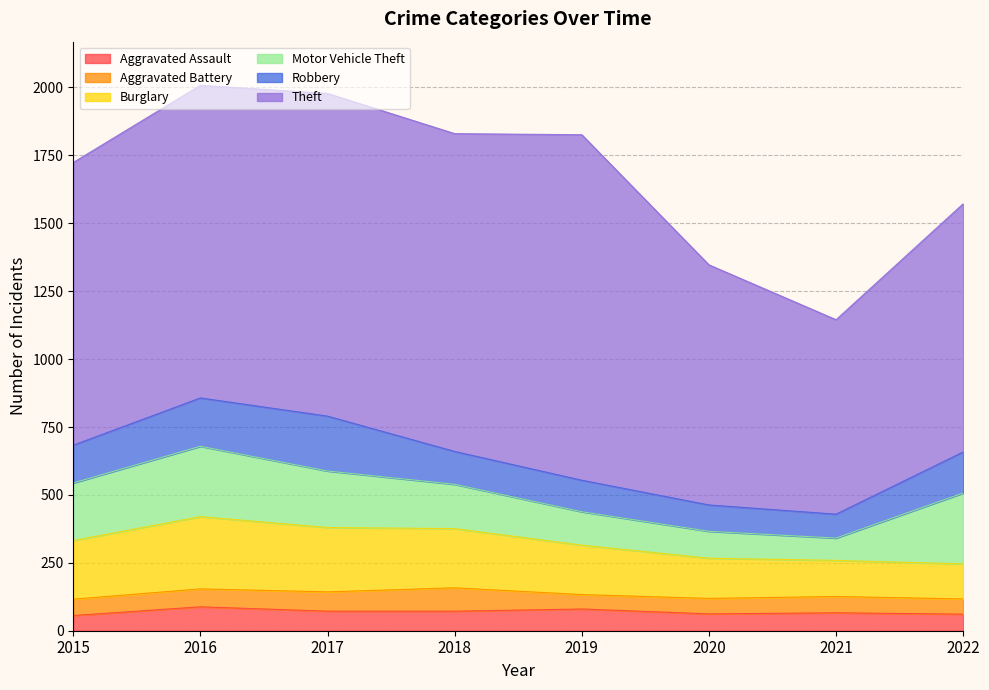

What is the difference between the second highest and minimum values in the Motor Vehicle Theft series?

177